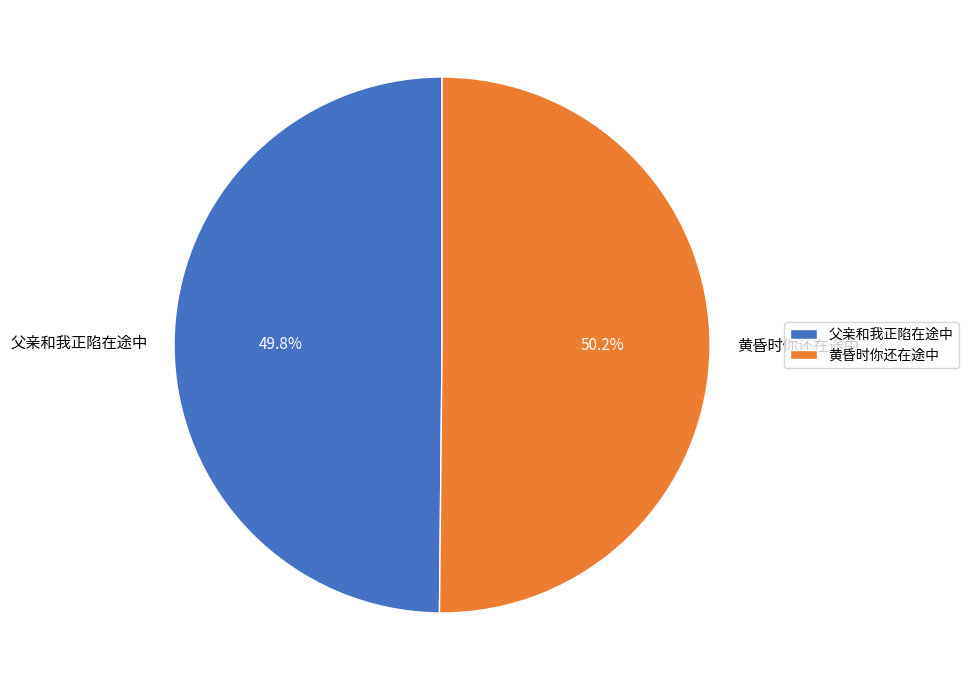

Is there a majority slice in this chart?

Yes